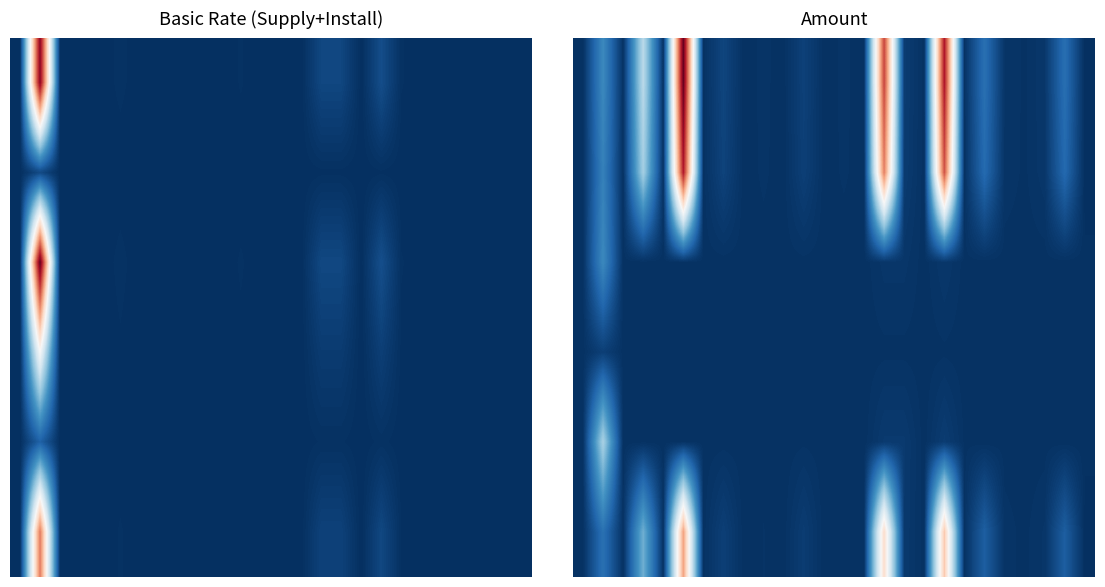

What is the difference between the maximum and second lowest values in the 1 series?

0.9